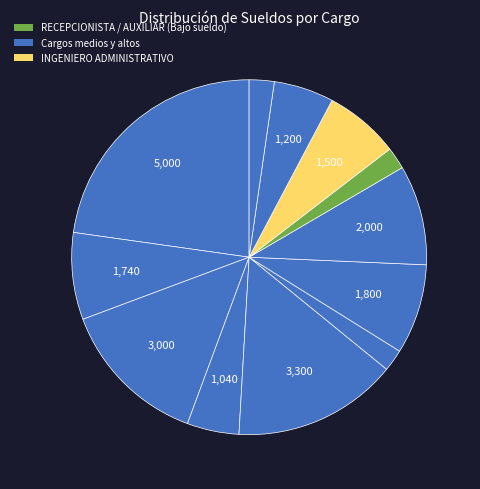

Count the number of slices in the pie.

12